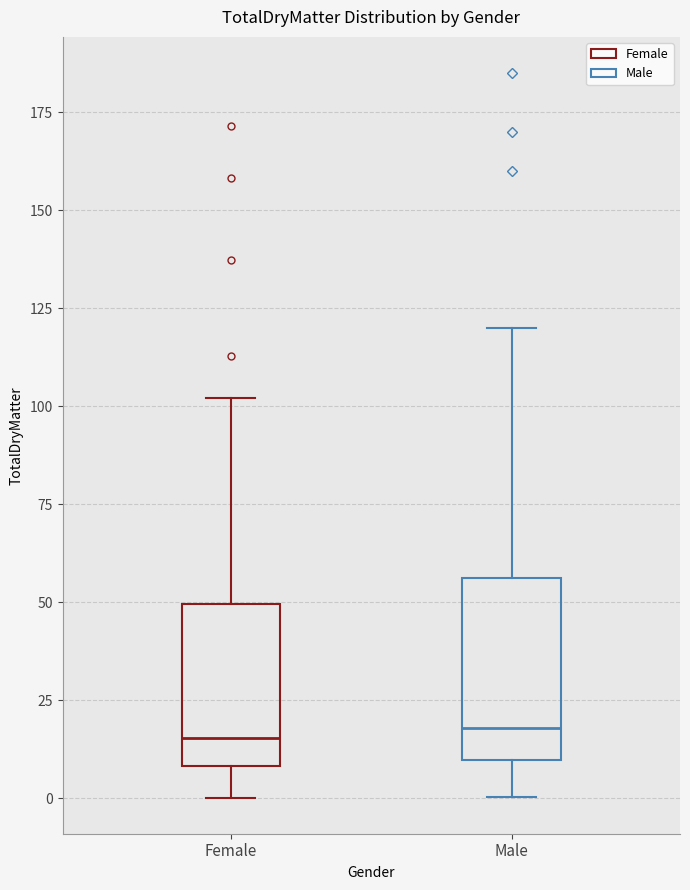

Reading left to right, transcribe this box plot: for each box, give where its median line is, the range the box spans, and where its two whiskers end, as read against the y-axis. The values are not printed on the chart, so give them approximately, as read against the axis.

Female: median 15, box 10 to 50, whiskers 0 to 100
Male: median 20, box 10 to 55, whiskers 0 to 120